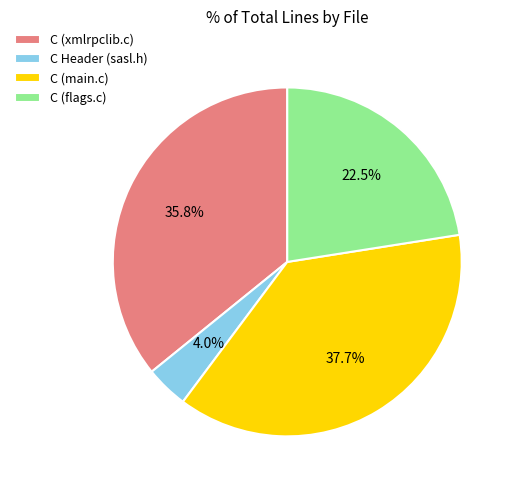

Count the number of slices in the pie.

4